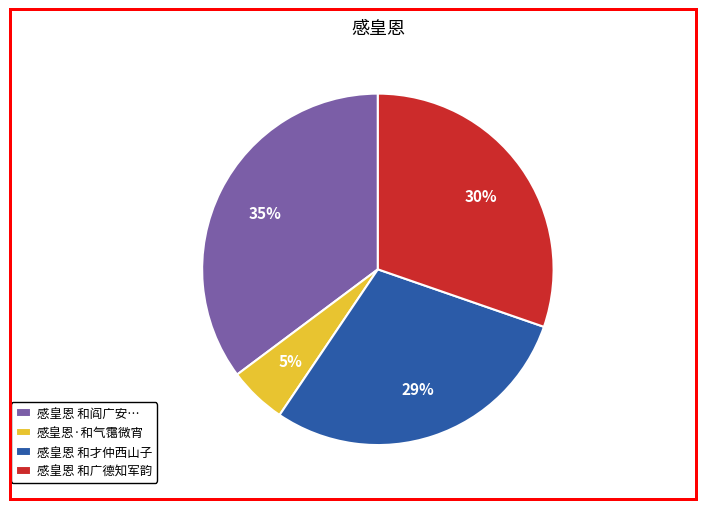

Do 感皇恩 和阎广安… and 感皇恩 和广德知军韵 together represent more than half of the pie?

Yes